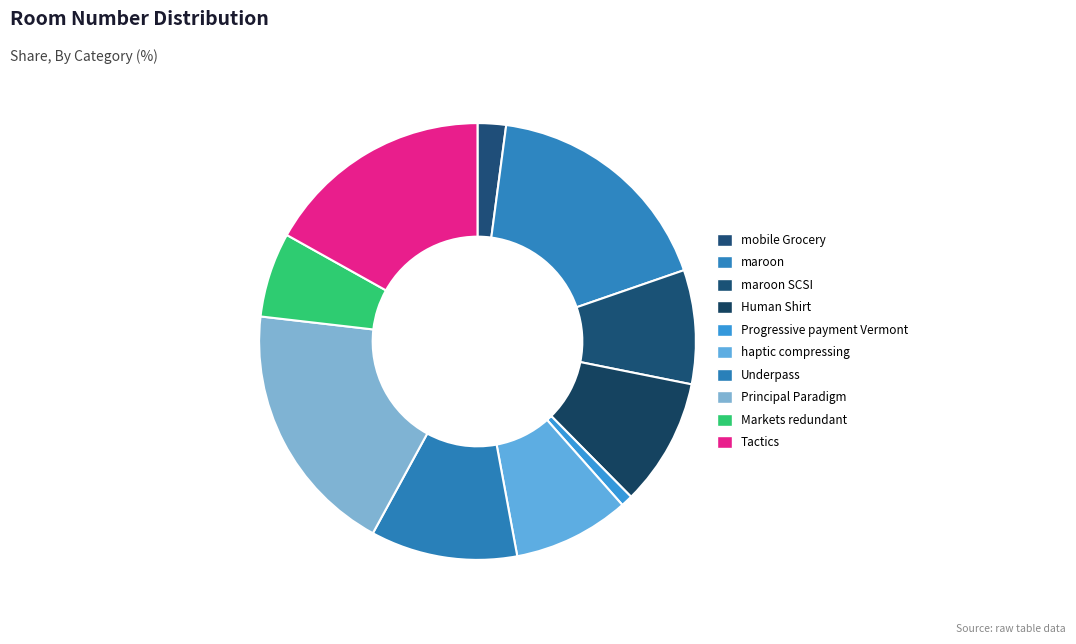

Rank the categories by value from lowest to highest.

Progressive payment Vermont, mobile Grocery, Markets redundant, maroon SCSI, haptic compressing, Human Shirt, Underpass, Tactics, maroon, Principal Paradigm